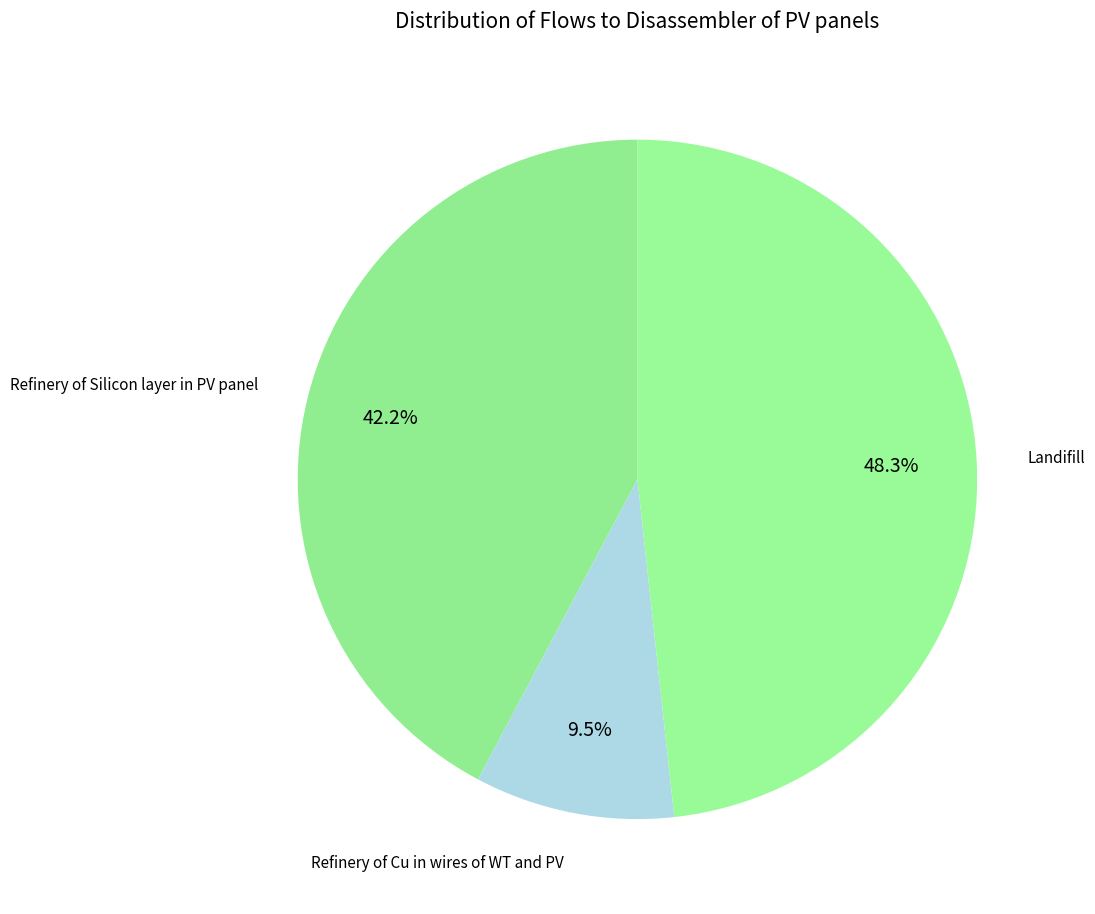

What percentage do Refinery of Cu in wires of WT and PV and Landifill together represent?

57.8%